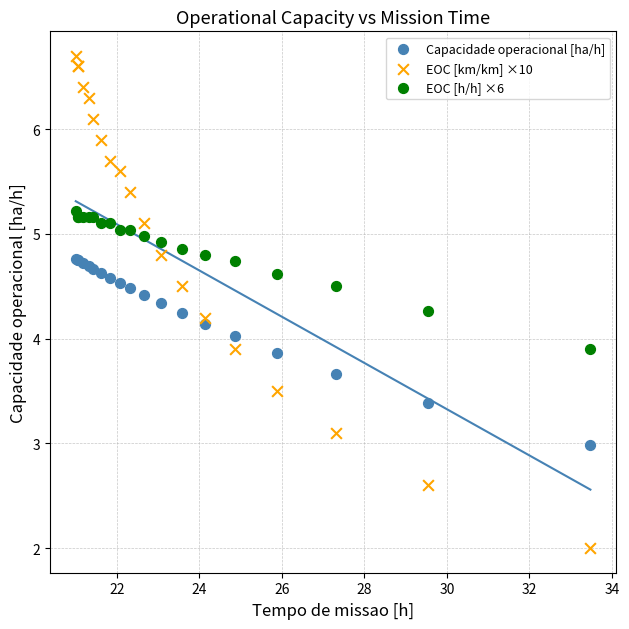

Which series has the largest Y range (max minus min)?

EOC [km/km] ×10